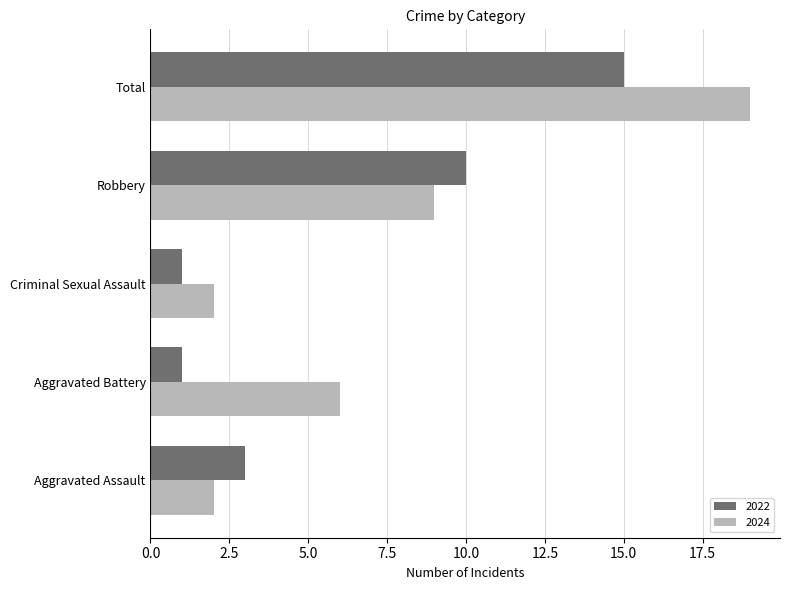

The 2022 series shows 10 at Robbery. True or false?

True